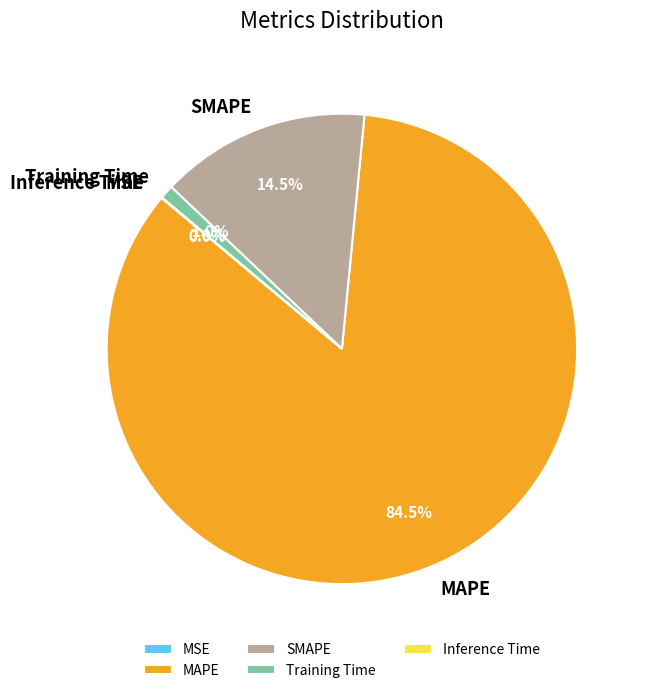

What is the majority slice?

MAPE